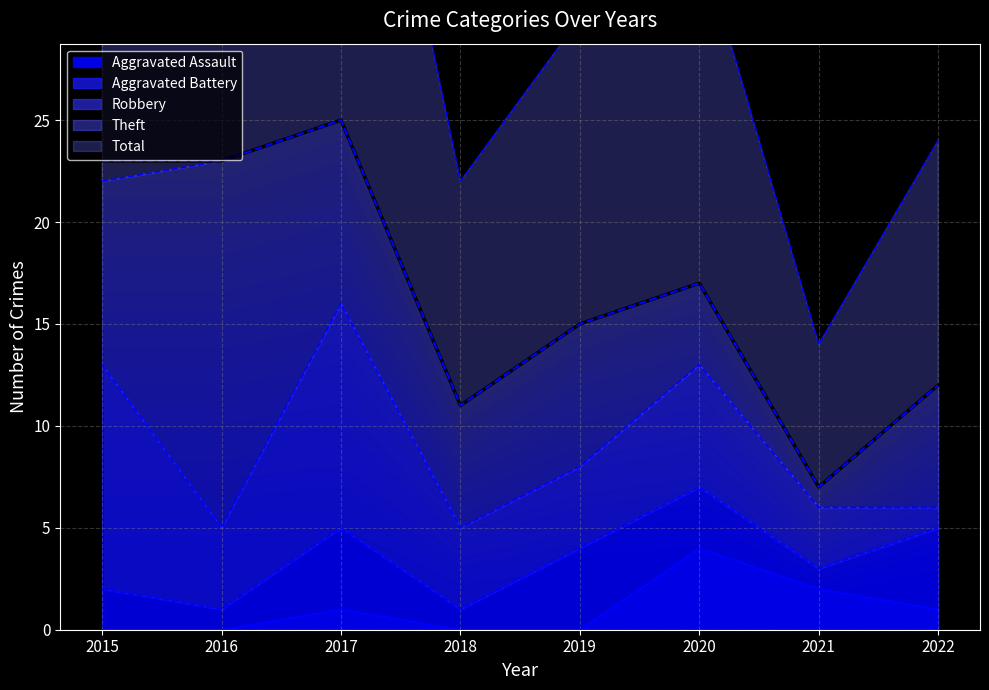

True or false: Total and Theft cross at least once.

False